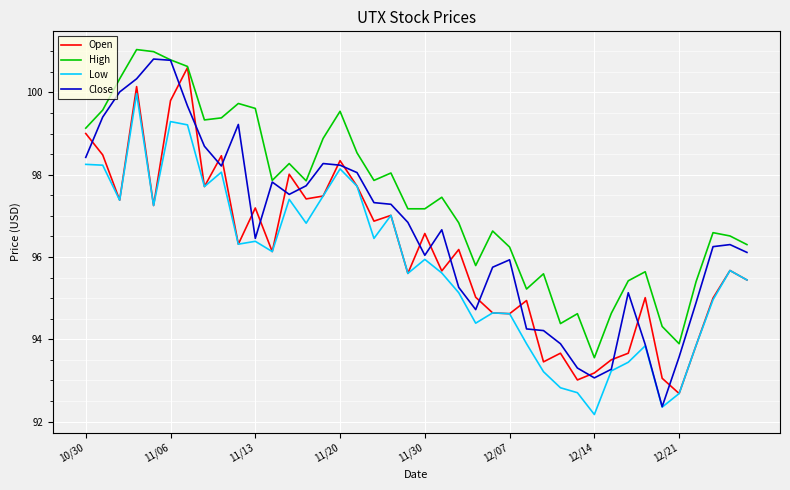

Which series has the largest total across all categories?

High